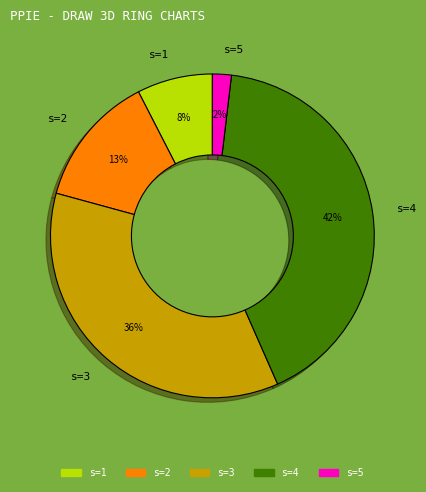

Count the number of slices in the pie.

5